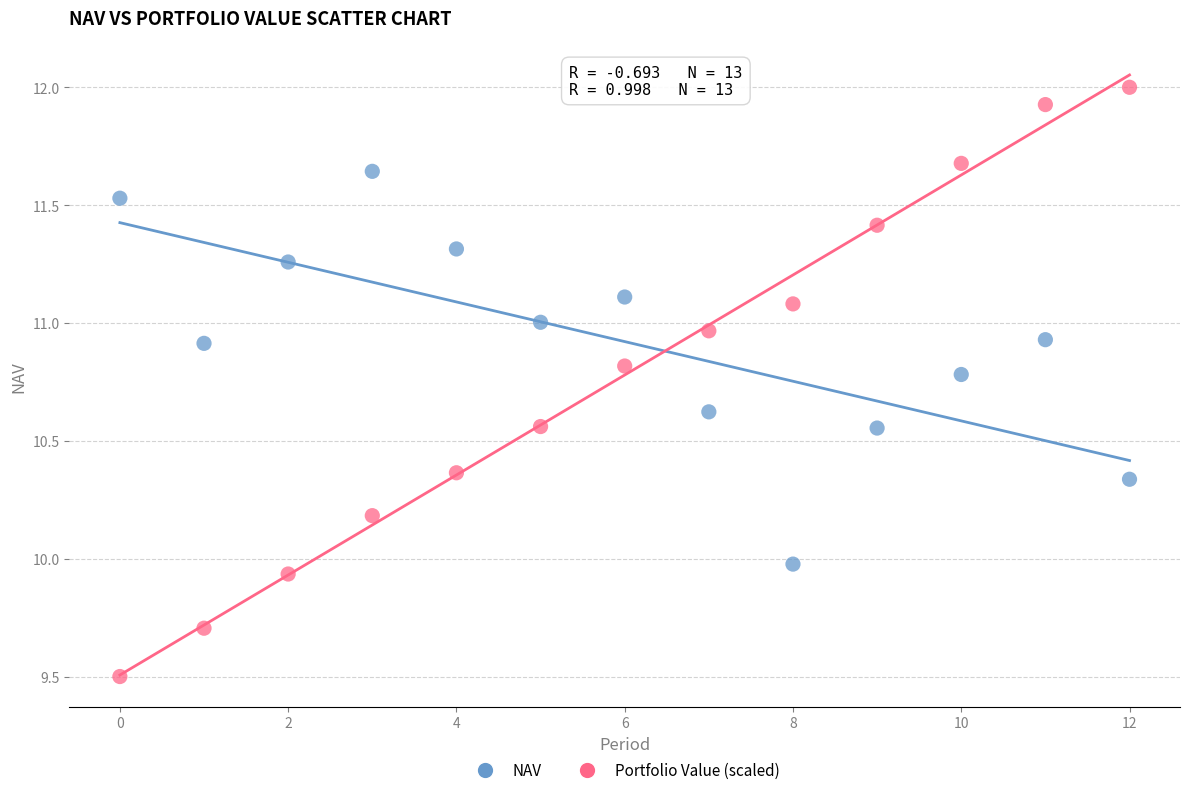

Across all data points, what is the range of Y values (max minus min)?

2.5